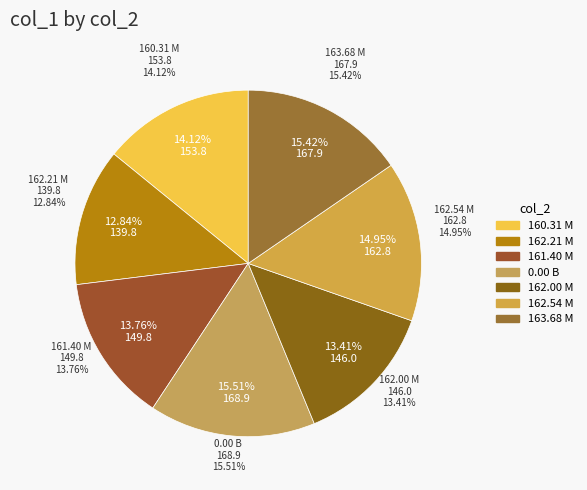

Approximately how many times larger is the value at 163.68 M compared to 162.54 M?

1.0